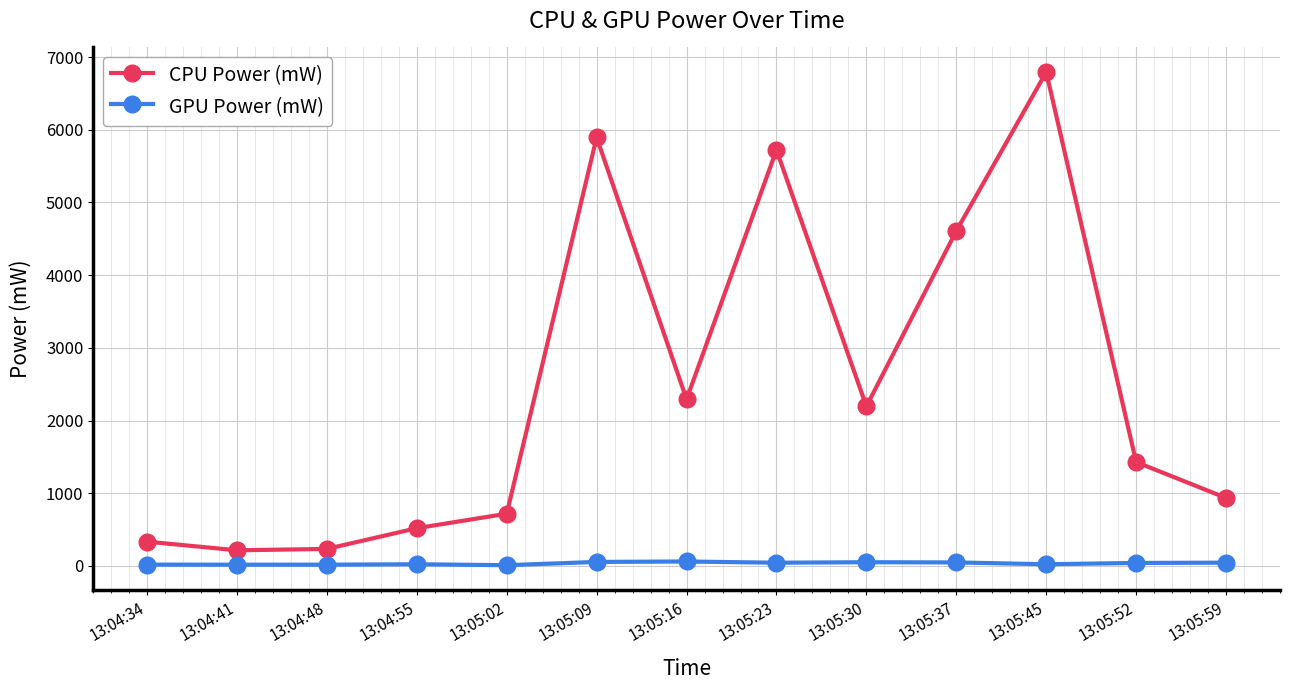

How many series are shown in this chart?

2